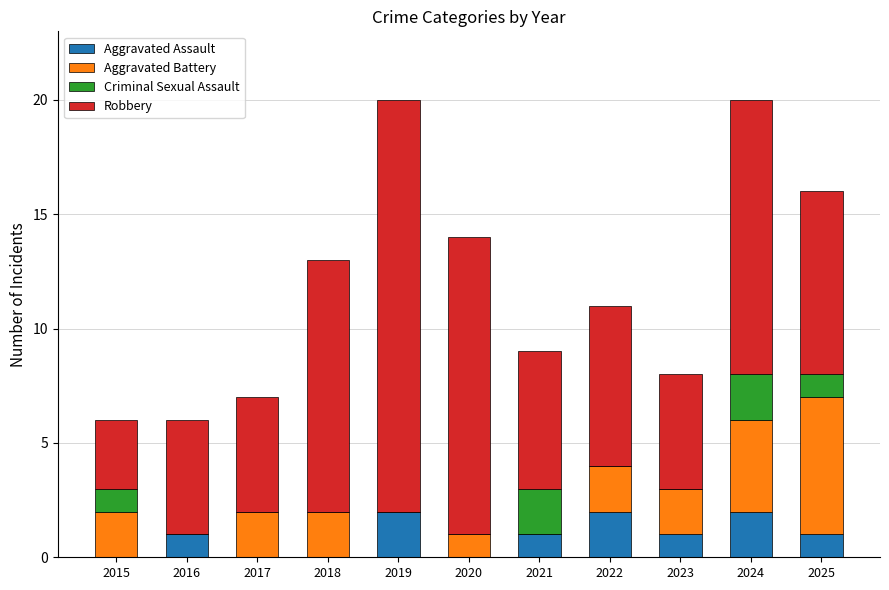

The value of Aggravated Assault at 2016 is 2. True or false?

False